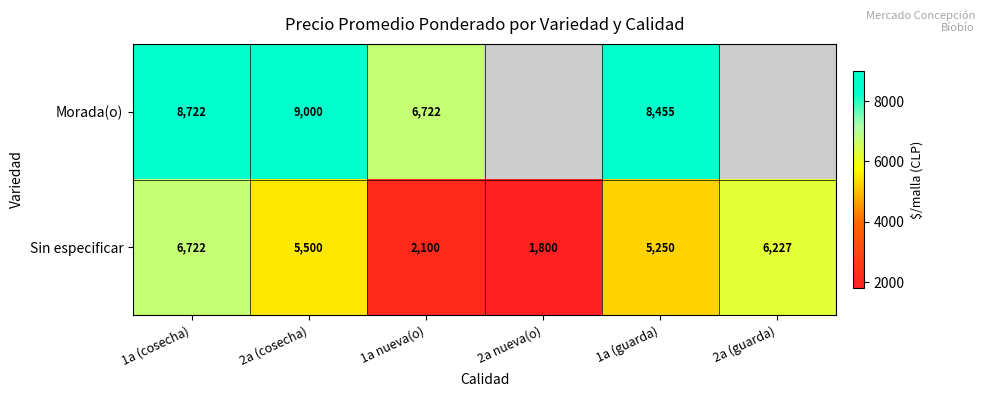

What is the difference between the highest and lowest values at 1a (guarda)?

3205